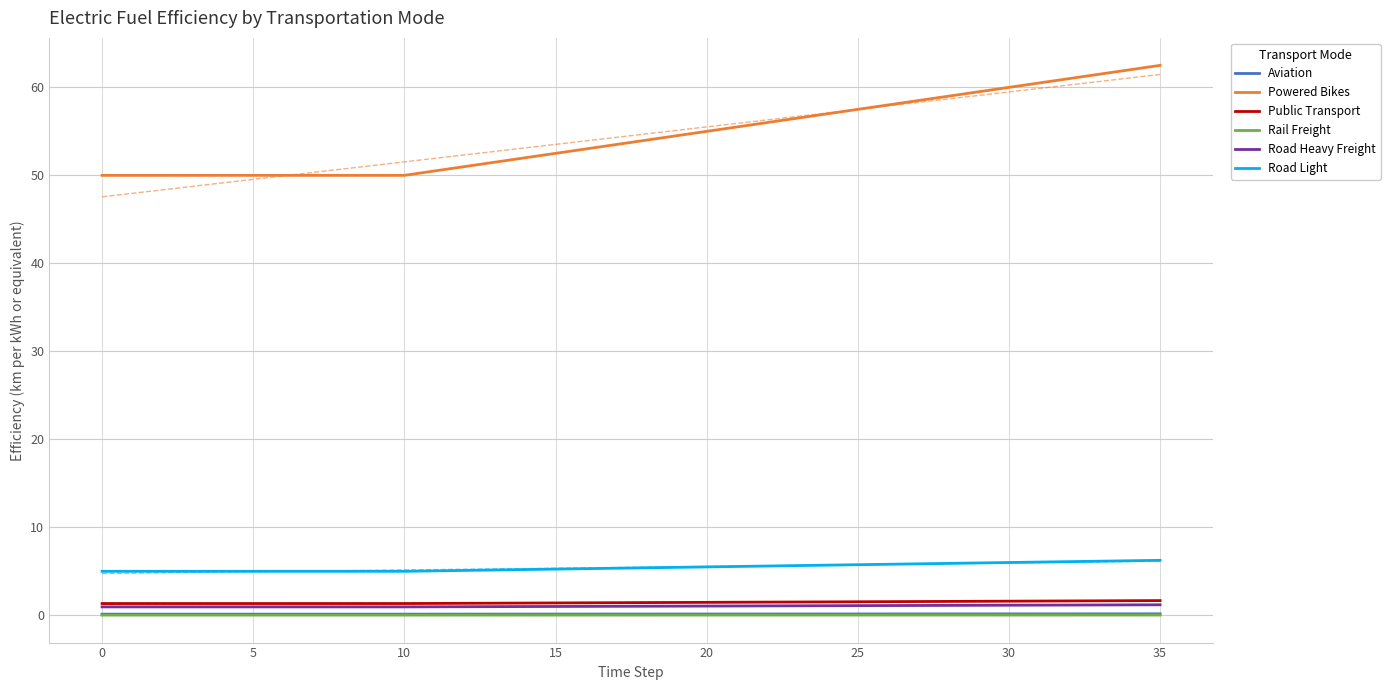

True or false: Road Heavy Freight has more than 0 points higher than both neighbors.

False